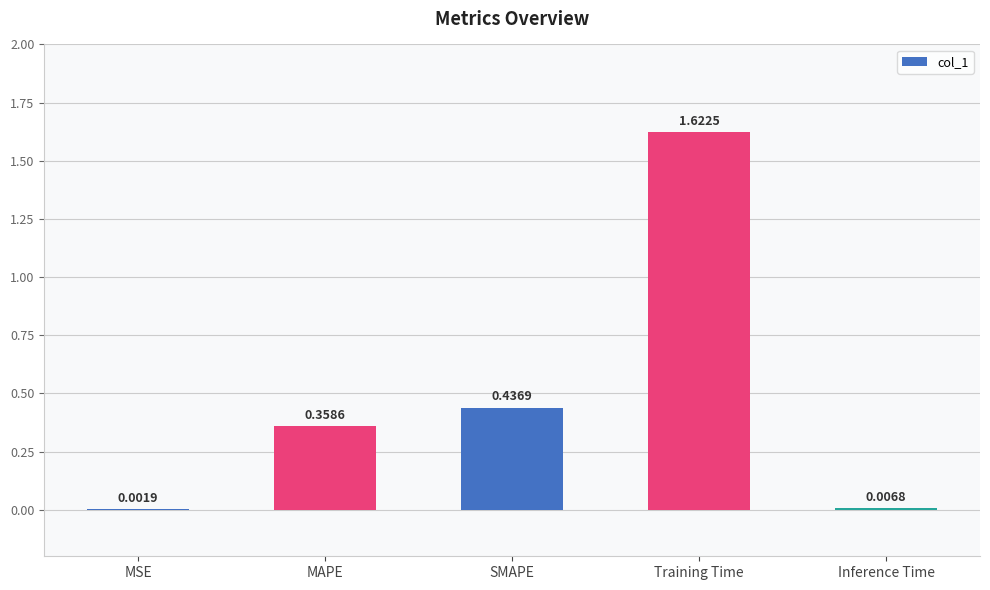

At which label is the value closest to 0?

MSE